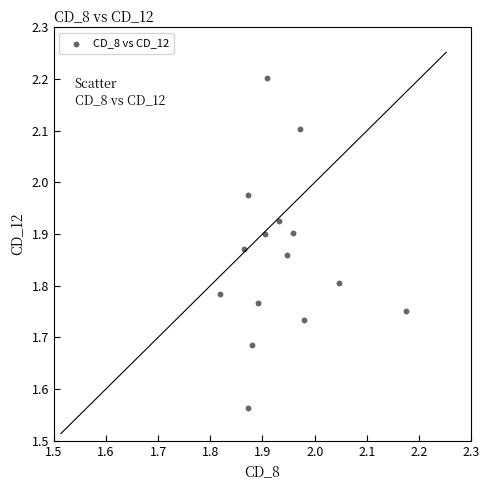

What is the range of Y values (max minus min)?

0.6